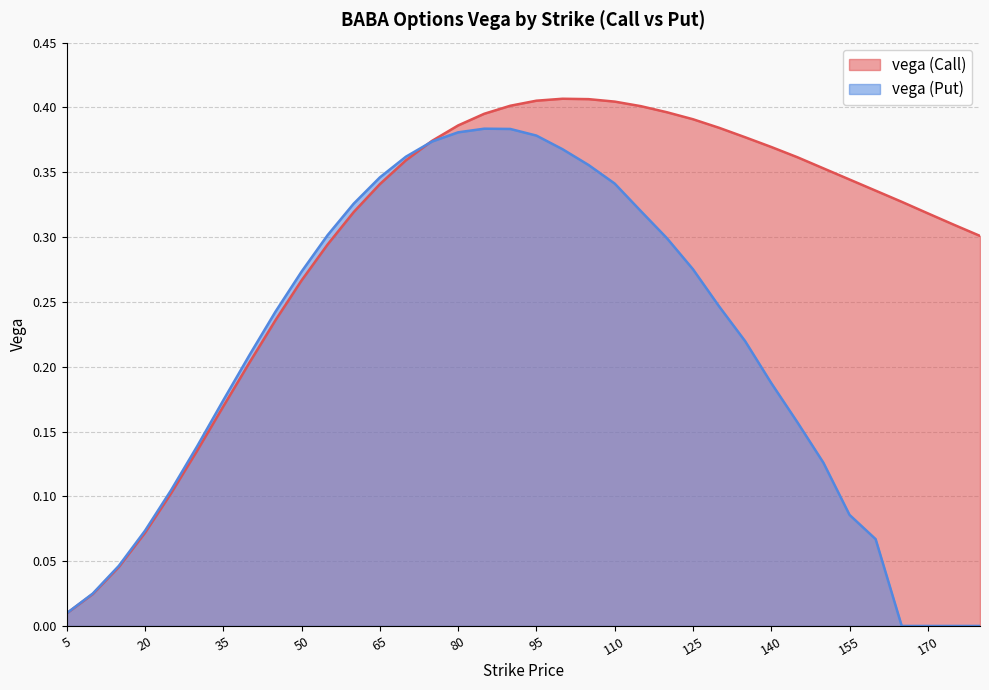

How many intersections are there between vega (Put) and vega (Call)?

1